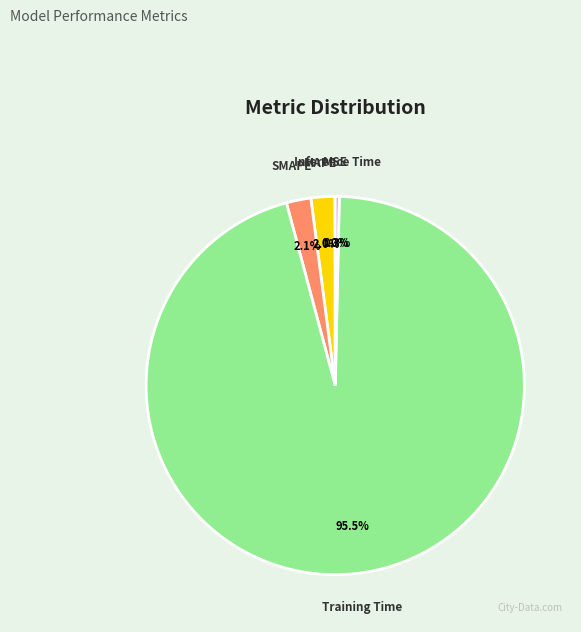

Does any single category account for the majority?

Yes